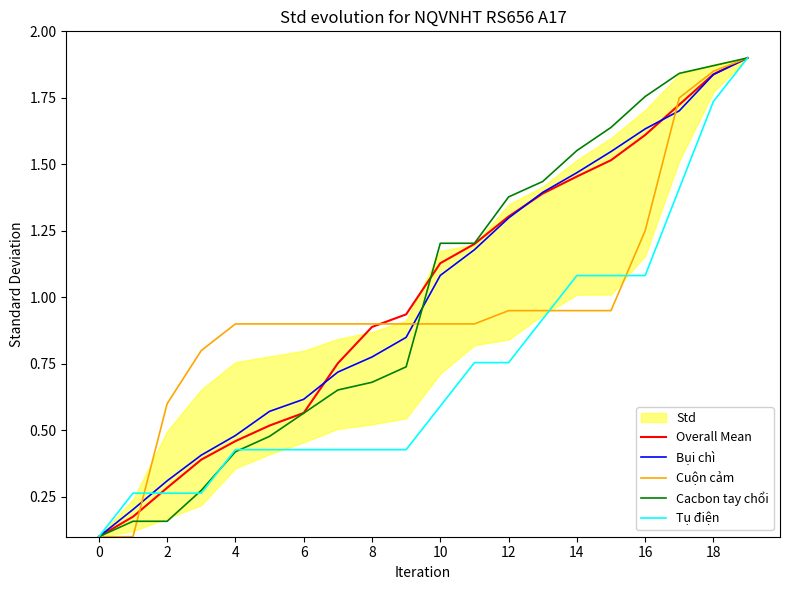

What is the total value across all series at 17?

8.4